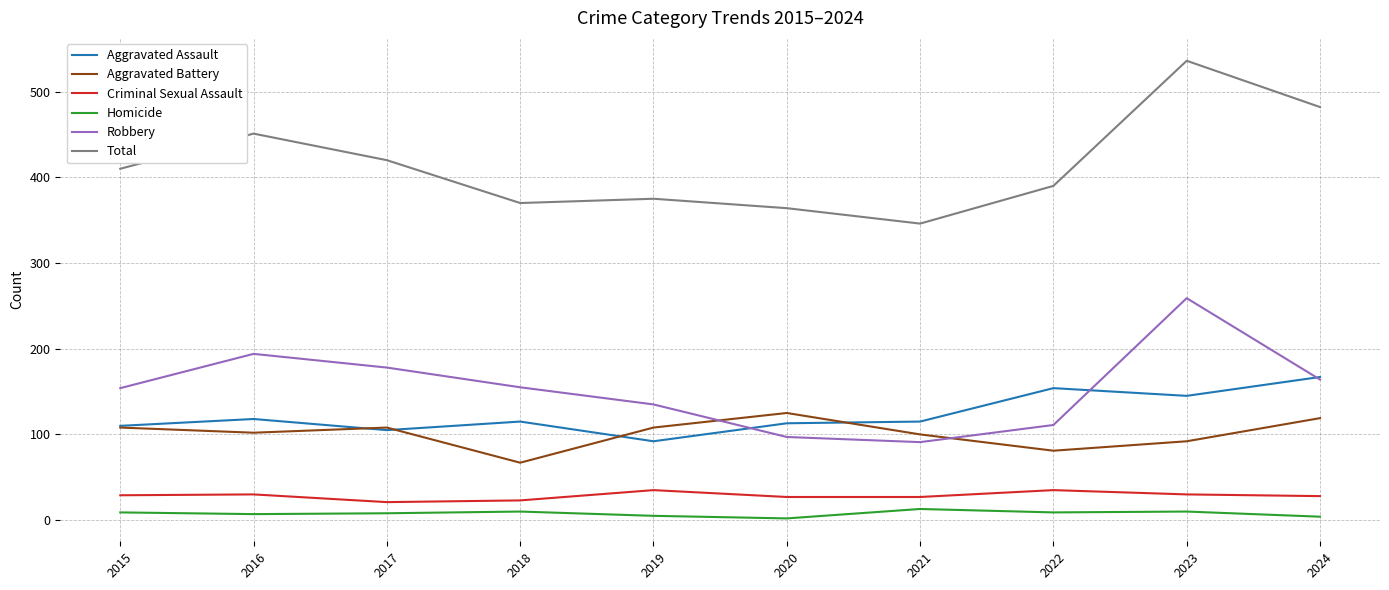

Which series has the largest range (max minus min)?

Total